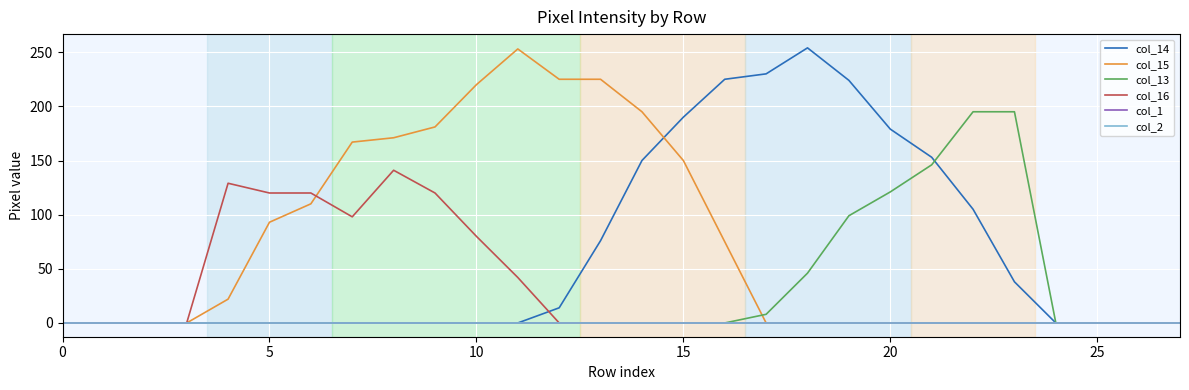

Reading left to right, list all the values displayed in this chart.

col_14: 0	0	0	0	0	0	0	0	0	0	0	0	14	76	150	190	225	230	254	224	179	153	105	38	0	0	0	0
col_15: 0	0	0	0	22	93	110	167	171	181	220	253	225	225	195	150	75	0	0	0	0	0	0	0	0	0	0	0
col_13: 0	0	0	0	0	0	0	0	0	0	0	0	0	0	0	0	0	8	46	99	121	146	195	195	0	0	0	0
col_16: 0	0	0	0	129	120	120	98	141	120	80	42	0	0	0	0	0	0	0	0	0	0	0	0	0	0	0	0
col_1: 0	0	0	0	0	0	0	0	0	0	0	0	0	0	0	0	0	0	0	0	0	0	0	0	0	0	0	0
col_2: 0	0	0	0	0	0	0	0	0	0	0	0	0	0	0	0	0	0	0	0	0	0	0	0	0	0	0	0